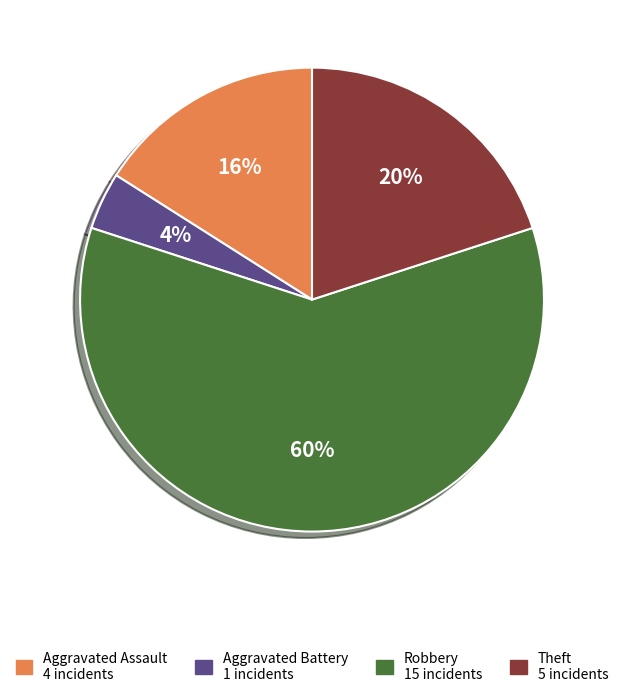

Is the sum of Aggravated Battery and Robbery greater than half?

Yes